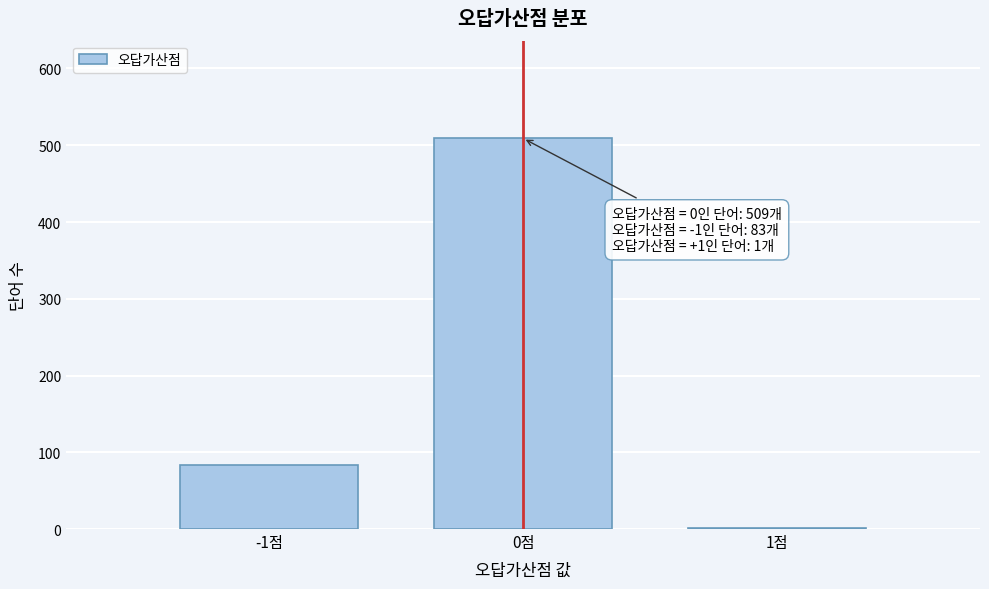

Reading left to right, transcribe all the data shown in this chart.

-1점=83	0점=509	1점=1